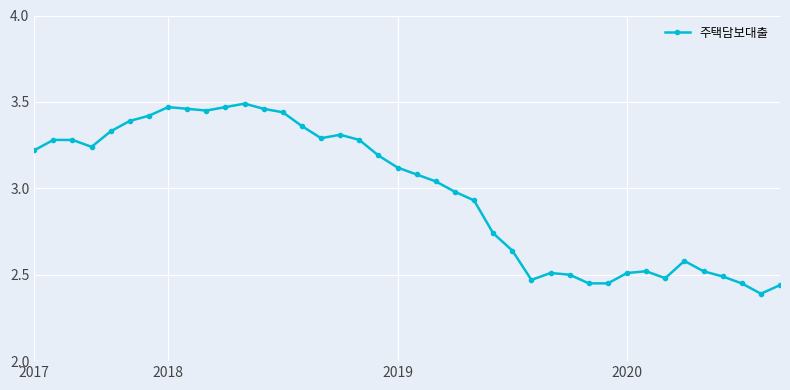

Is this an area chart (filled region under the line)?

No